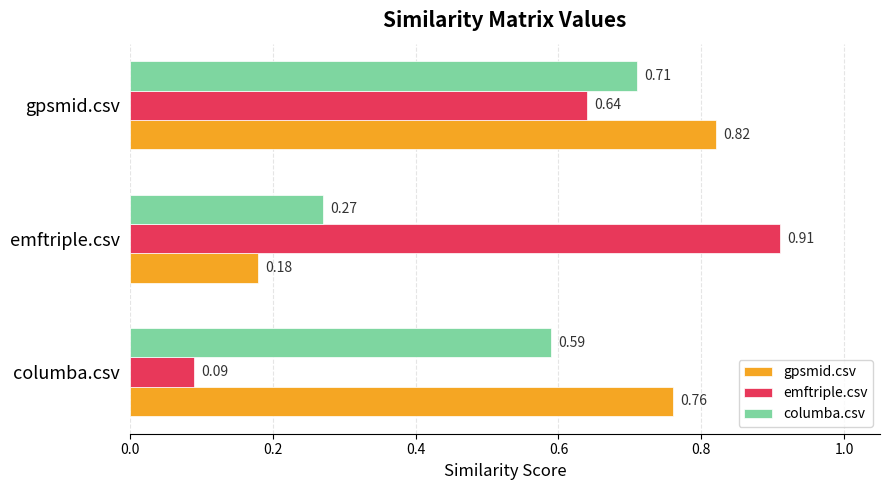

Which series has the widest spread of values?

emftriple.csv